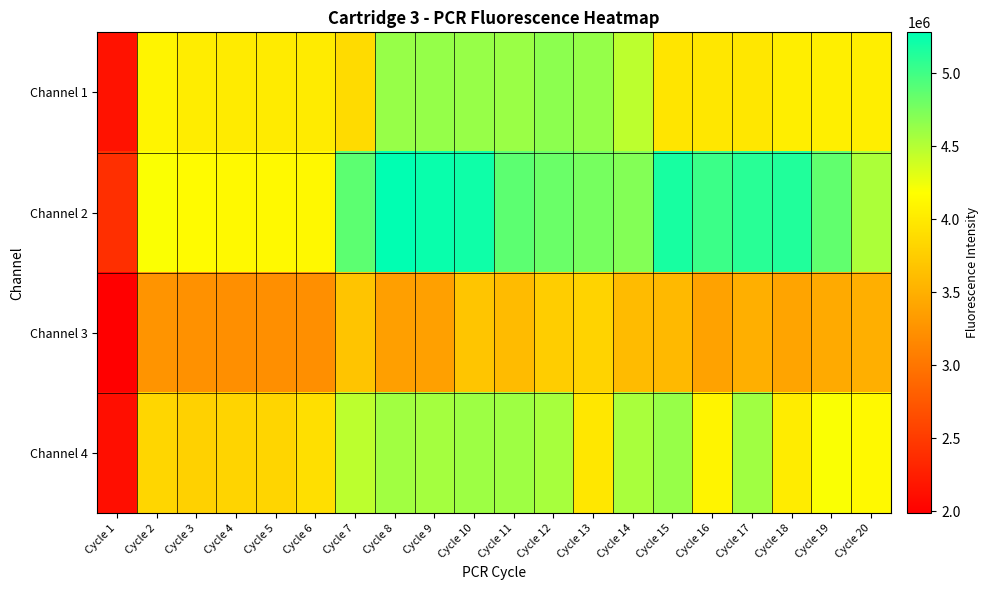

How many categories are shown in the chart?

20